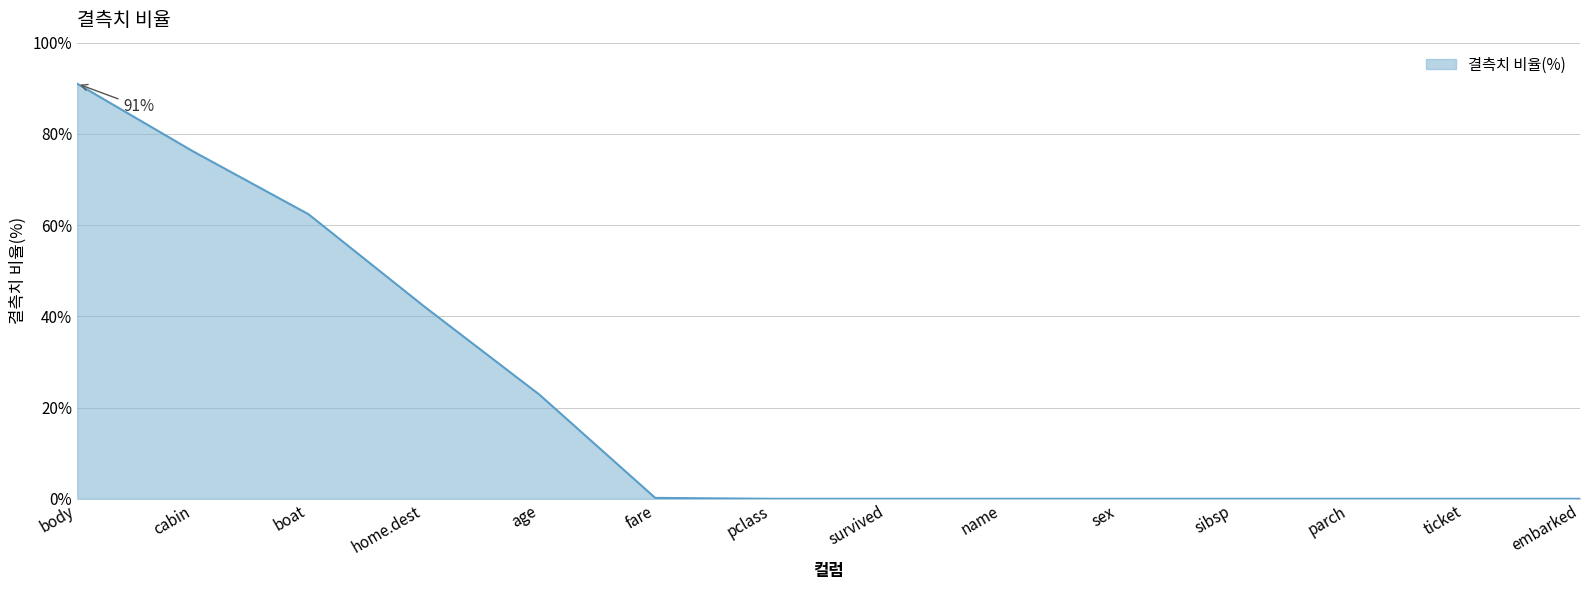

The chart shows a value of 0.0 at ticket. True or false?

True